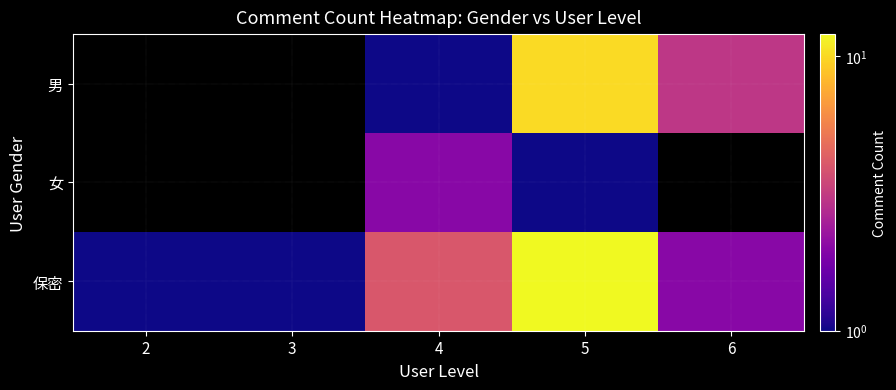

Which label corresponds to the smallest value in the chart?

2